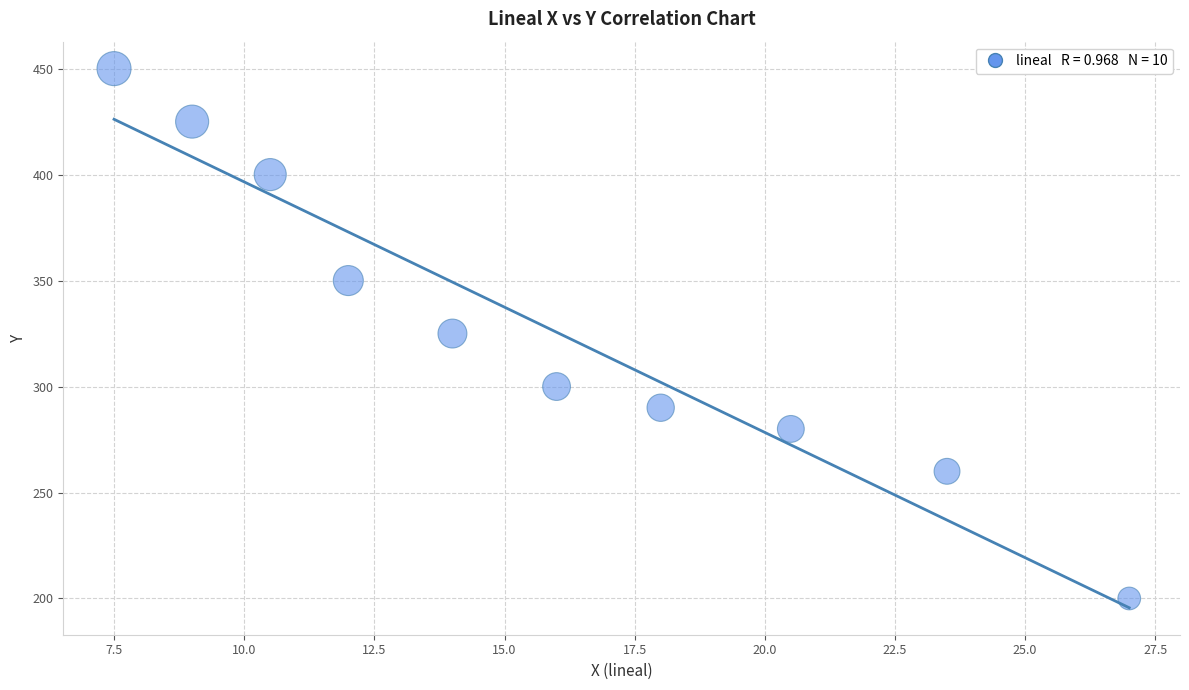

What is the range of Y values (max minus min)?

250